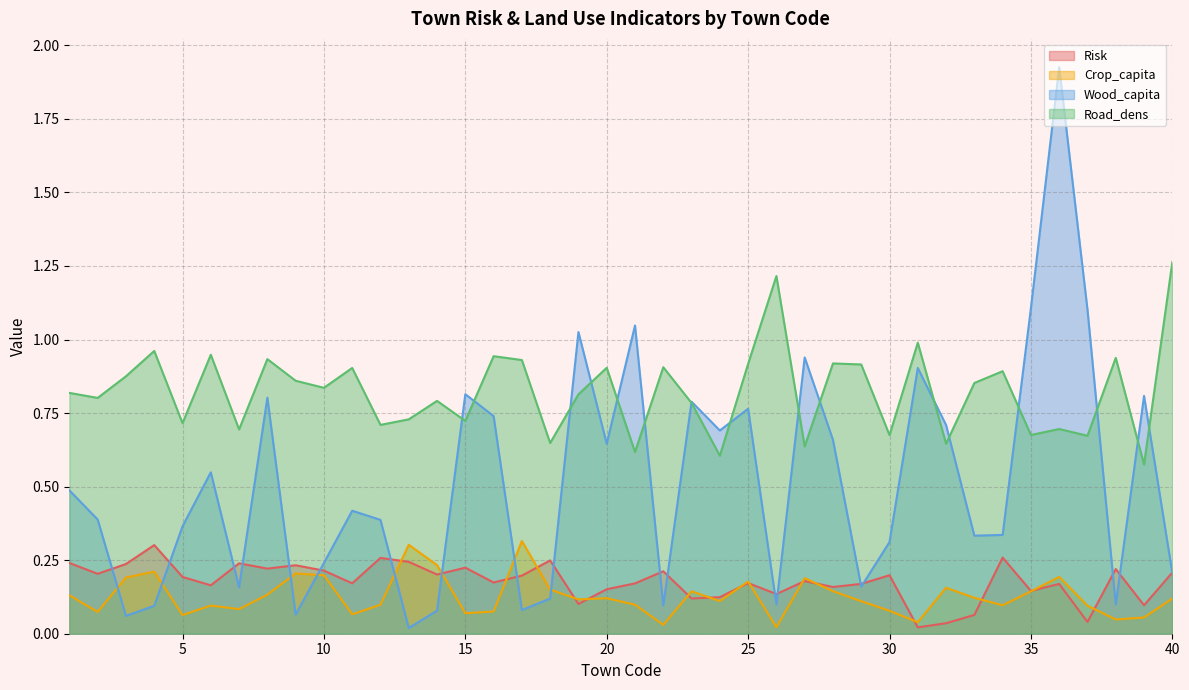

What is the spread (max minus min) of values at 38?

0.9